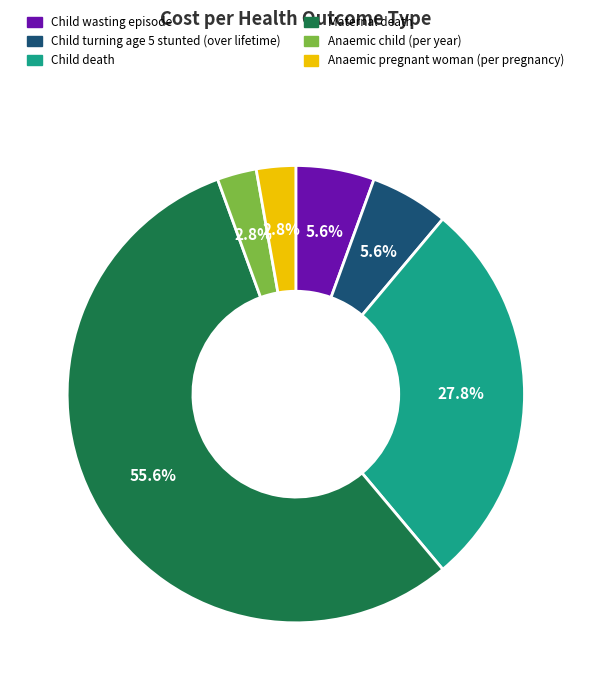

To the nearest percent, what percentage of the pie is Anaemic child (per year)?

3%